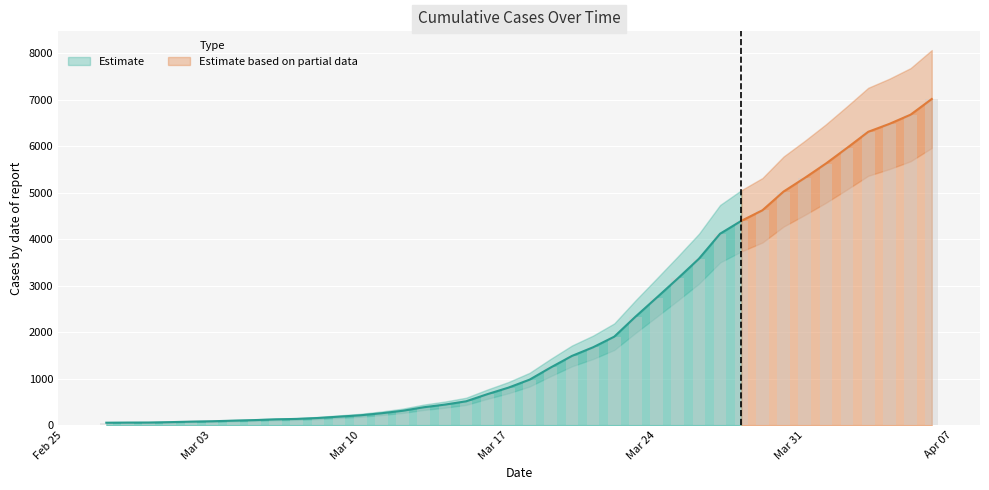

What is the difference between the values at 2020-03-12 and 2020-03-21?

1366